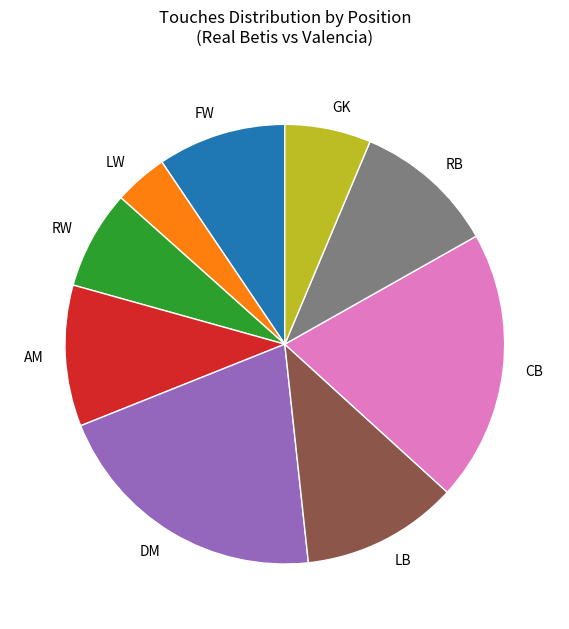

Is there any slice that represents more than half of the pie?

No